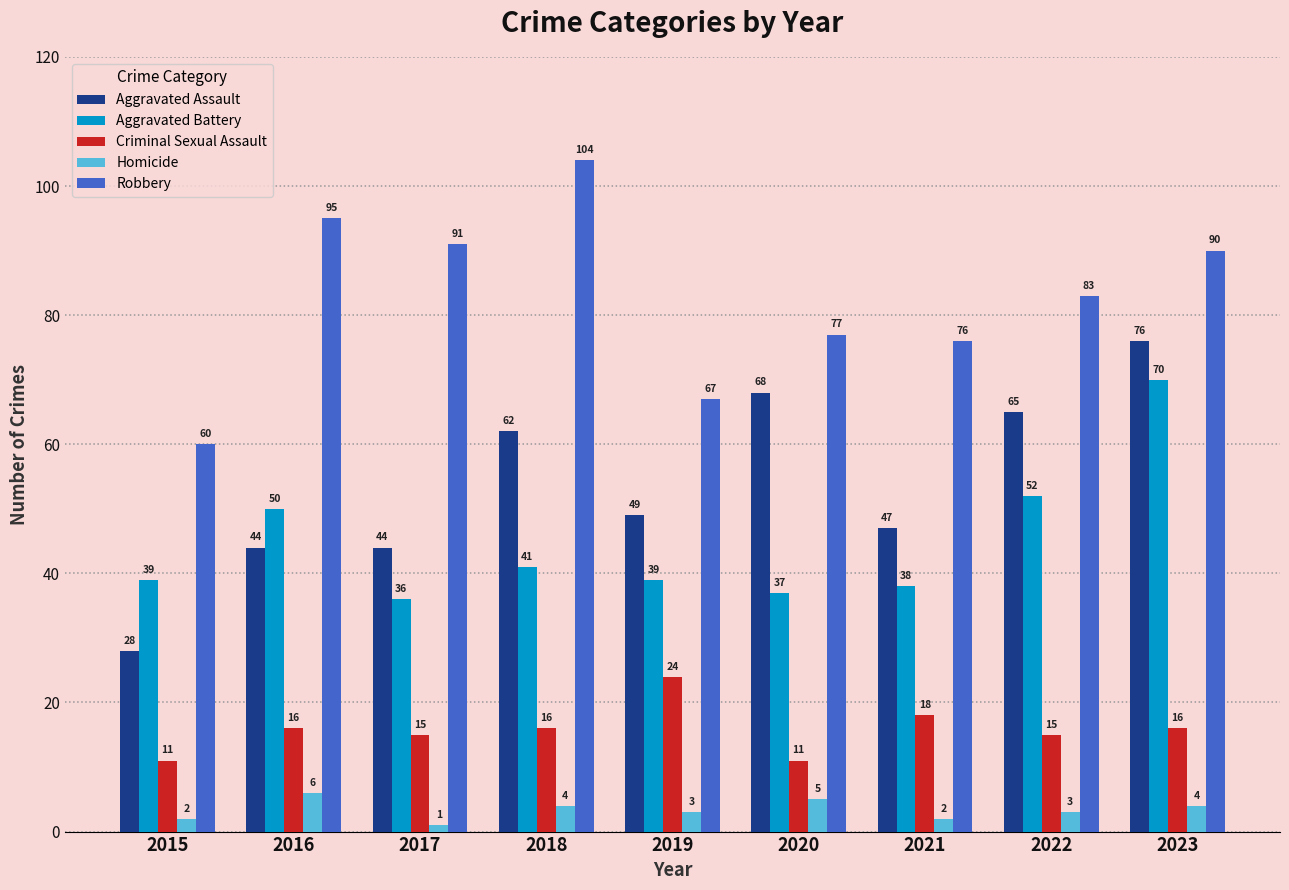

List the series in order of their peak value, highest first.

Robbery, Aggravated Assault, Aggravated Battery, Criminal Sexual Assault, Homicide